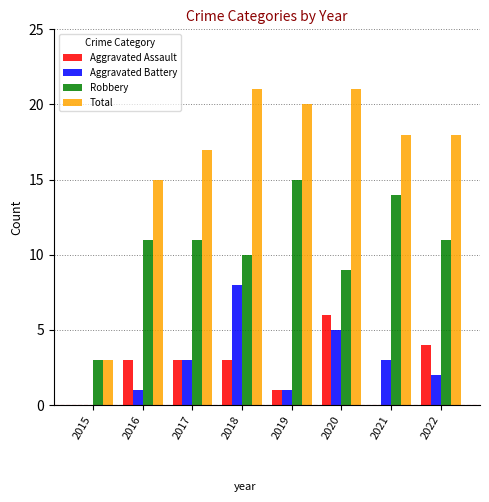

What is the sum of all Total values?

133